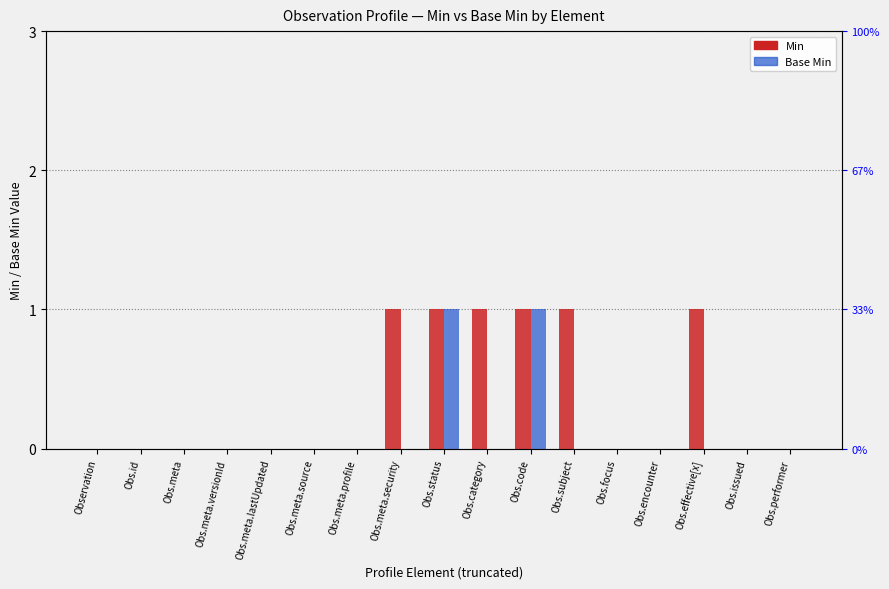

Rank the series by their maximum value, from highest to lowest.

Min, Base Min